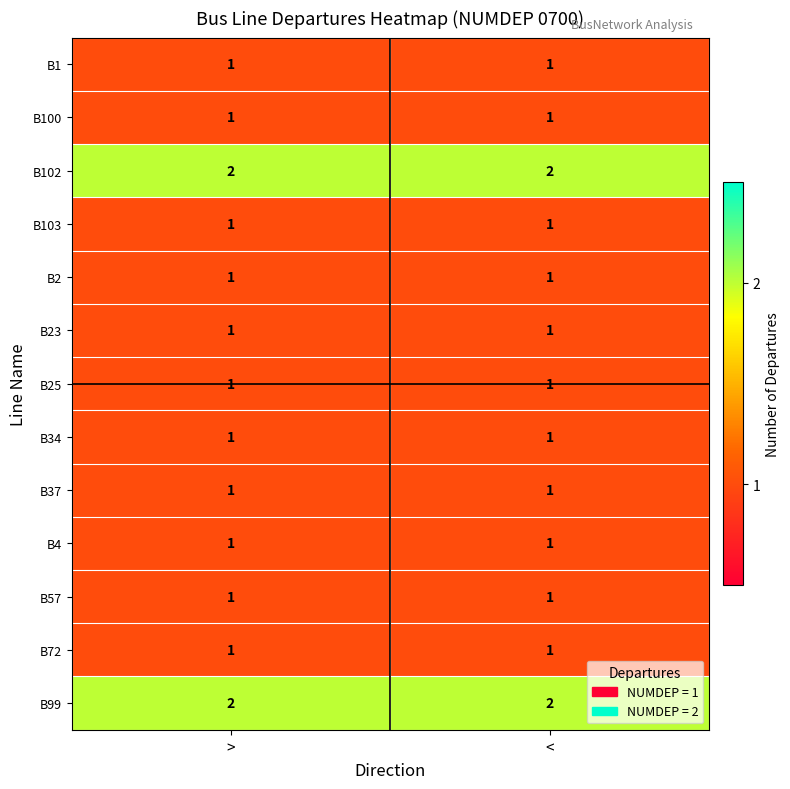

The B25 series shows 0 at <. True or false?

False